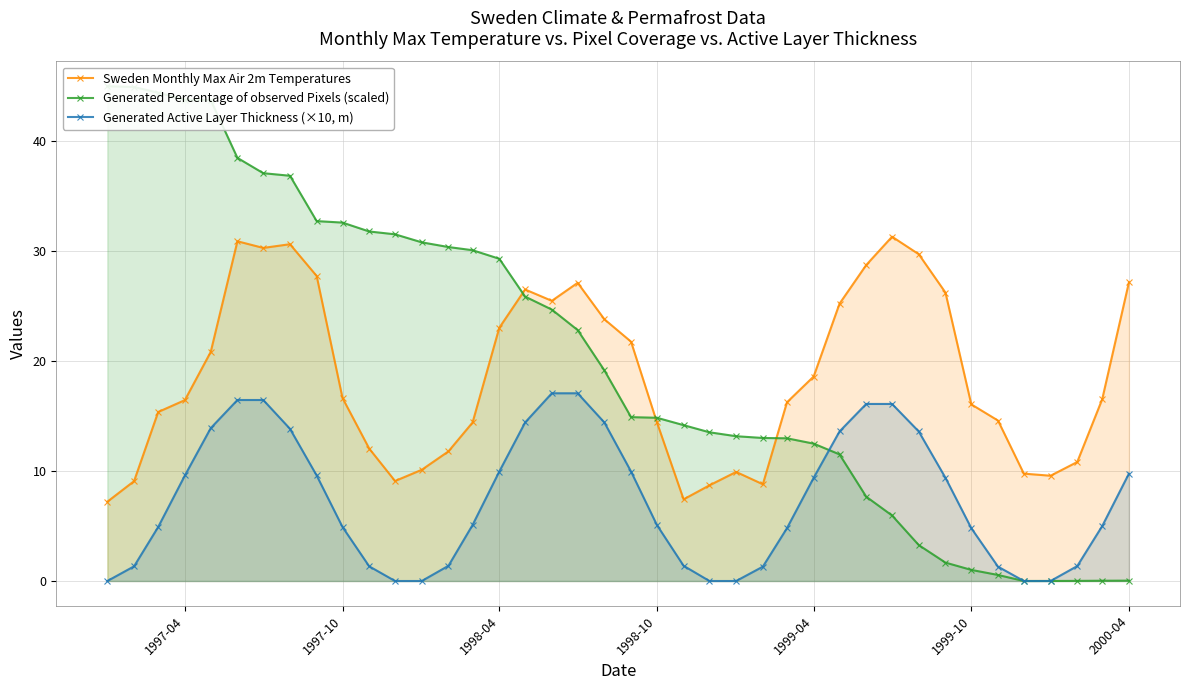

Reading left to right, extract all data points from this chart.

Sweden Monthly Max Air 2m Temperatures: 7.2	9.1	15.4	16.4	20.8	30.9	30.3	30.6	27.7	16.6	12.0	9.1	10.1	11.8	14.4	23.0	26.5	25.5	27.1	23.8	21.8	14.4	7.4	8.7	9.9	8.8	16.2	18.6	25.2	28.7	31.3	29.7	26.2	16.1	14.6	9.8	9.6	10.8	16.5	27.1
Generated Percentage of observed Pixels (scaled): 45.0	44.9	44.4	43.8	43.7	38.5	37.1	36.8	32.7	32.6	31.8	31.5	30.8	30.4	30.1	29.3	25.9	24.7	22.8	19.2	14.9	14.8	14.2	13.5	13.2	13.0	13.0	12.5	11.5	7.7	6.0	3.3	1.7	1.0	0.5	0.0	0.0	0.0	0.0	0.0
Generated Active Layer Thickness (×10, m): 0.0	1.3	4.9	9.6	13.9	16.5	16.5	13.8	9.6	4.9	1.3	0.0	0.0	1.4	5.1	9.9	14.4	17.1	17.1	14.4	9.9	5.1	1.4	0.0	0.0	1.3	4.8	9.4	13.6	16.1	16.1	13.6	9.4	4.8	1.3	0.0	0.0	1.4	5.0	9.8